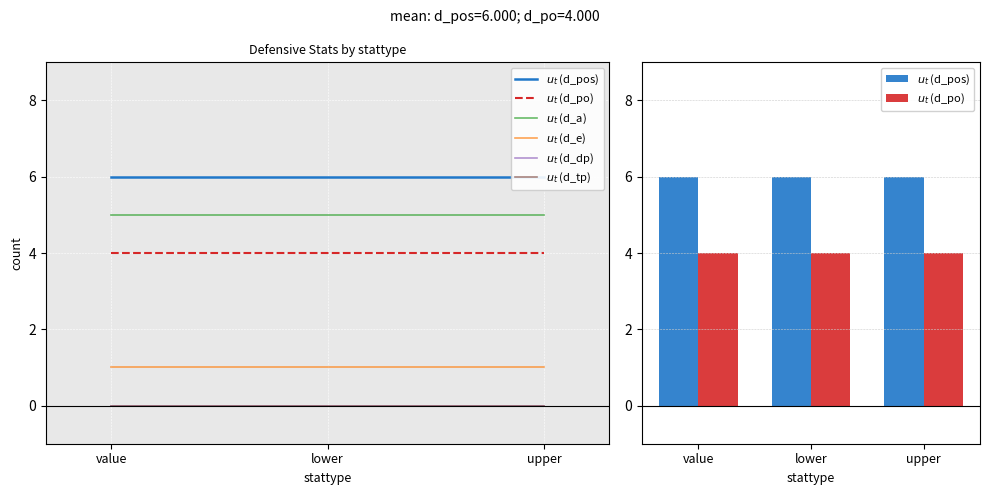

How many series are shown in this chart?

6